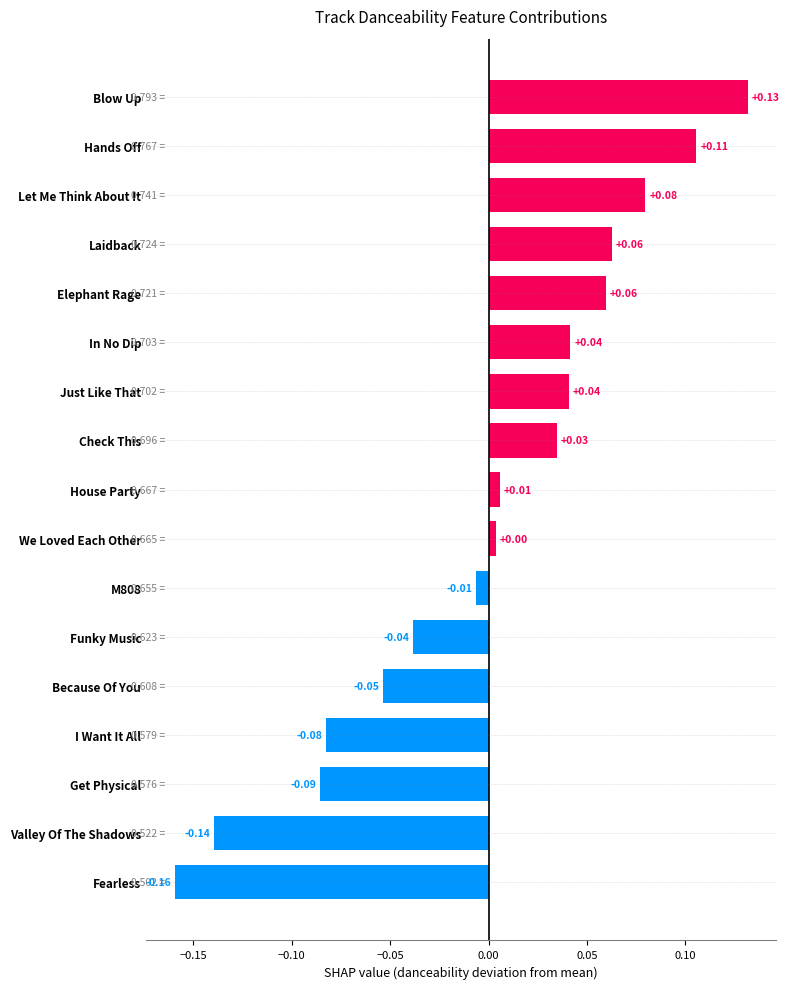

What is the difference between the maximum and second lowest values?

0.3